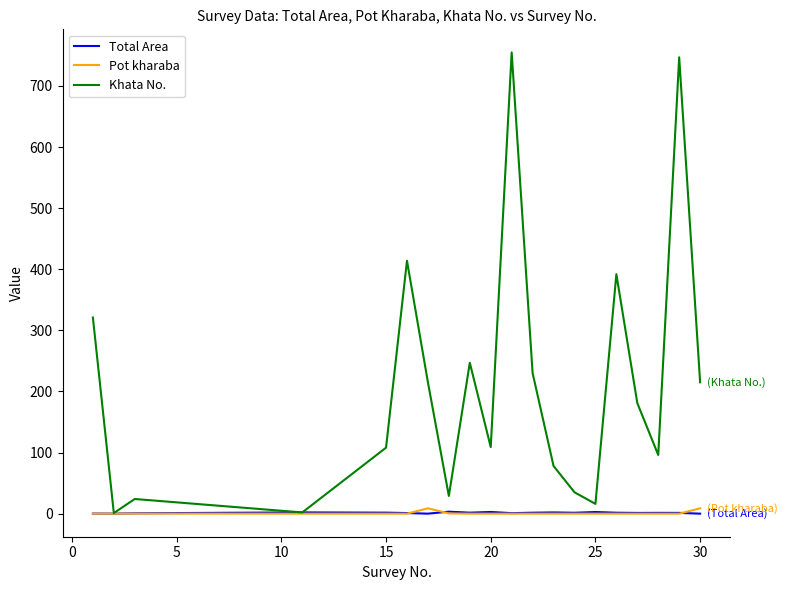

What is the maximum value shown in the chart?

755.0